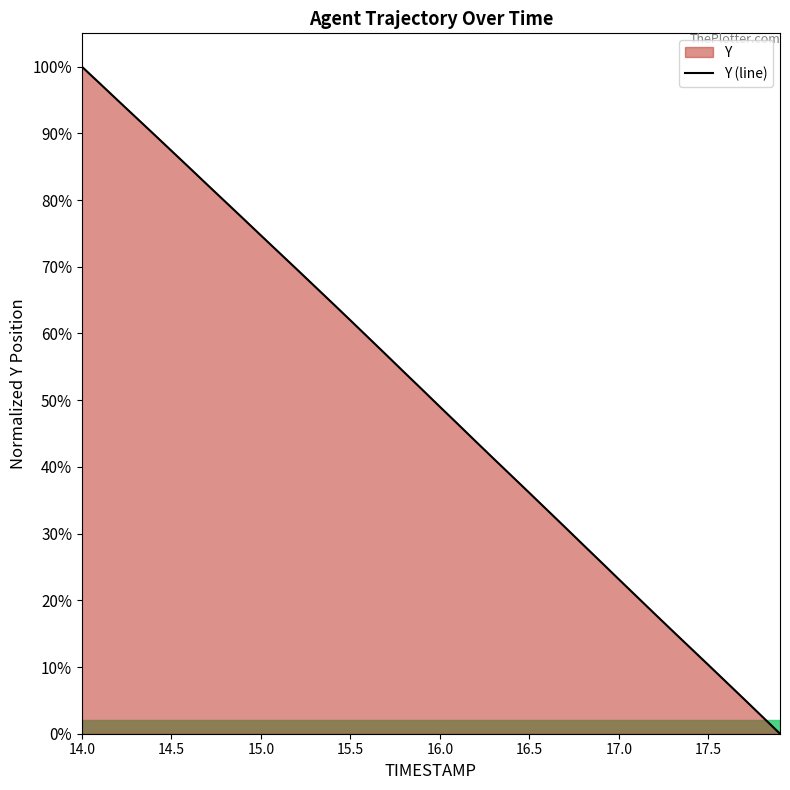

The value at 17.0 is 6.2. True or false?

False